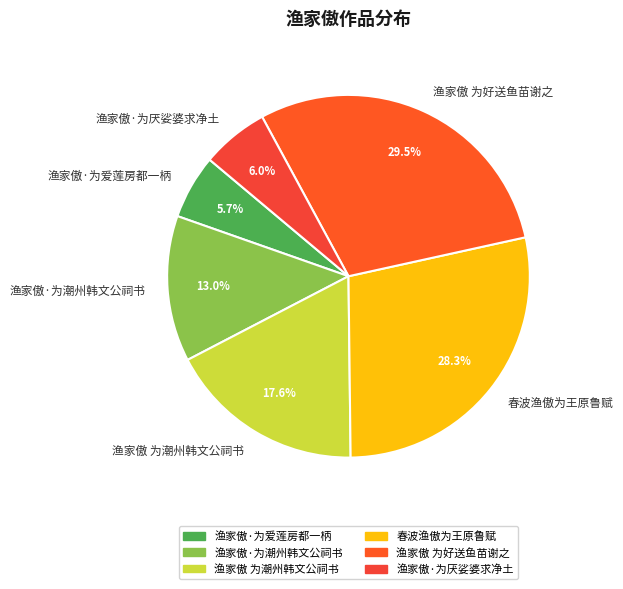

The 渔家傲 为潮州韩文公祠书 slice represents 18% of the pie. True or false?

True